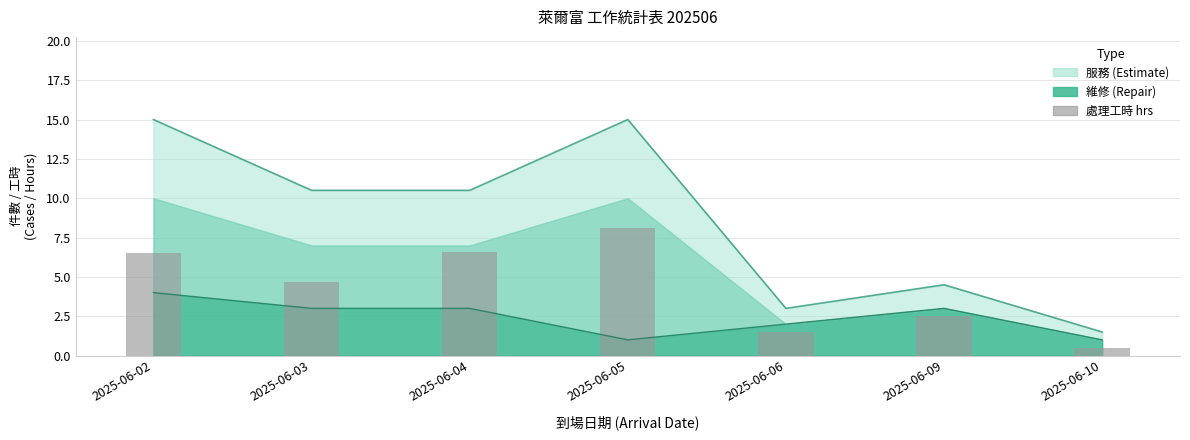

Approximately how many times larger is the value at 2025-06-04 compared to 2025-06-03?

1.4